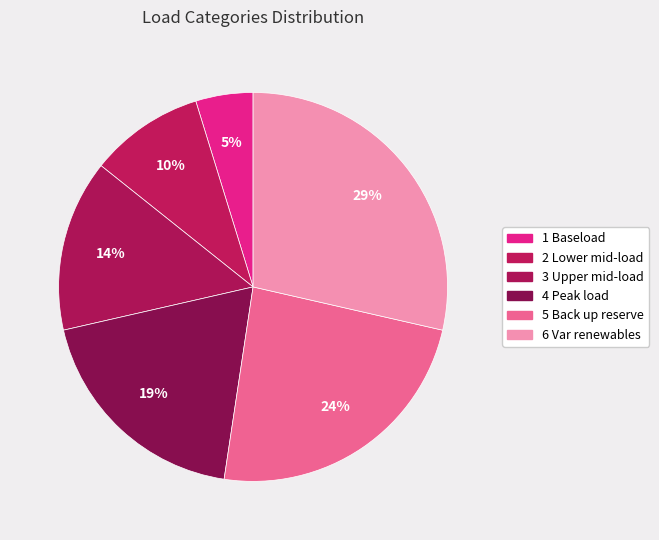

Approximately how many times larger is the value at 2 Lower mid-load compared to 5 Back up reserve?

0.4